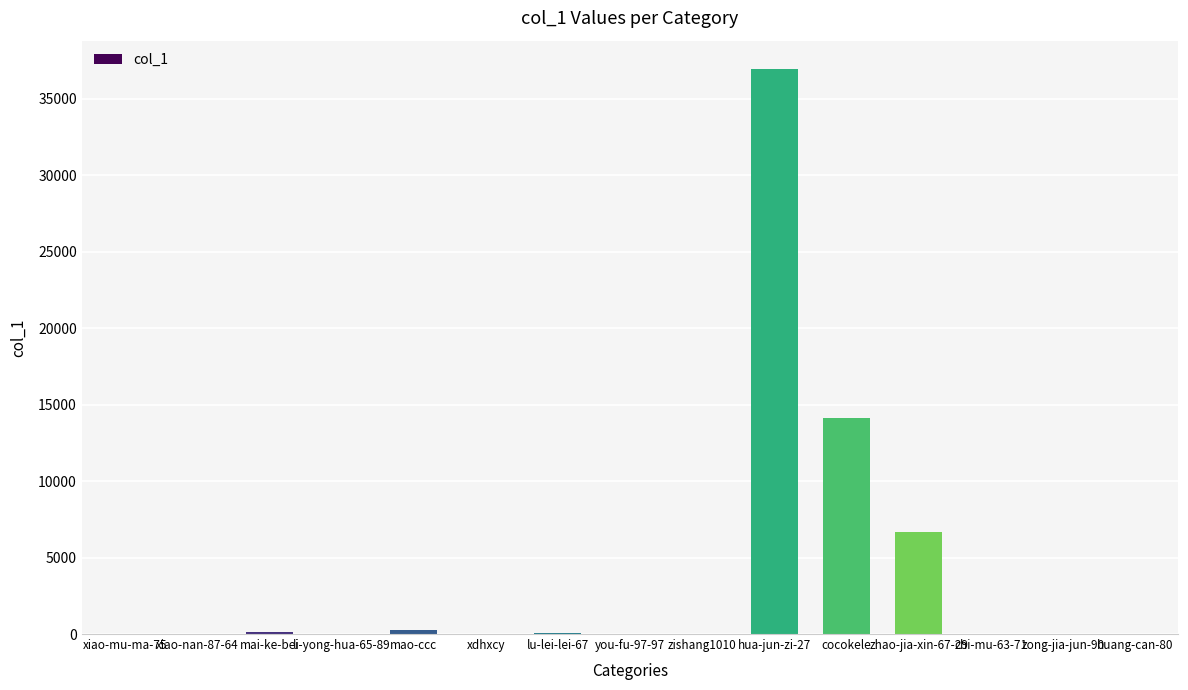

What is the maximum value shown in the chart?

36949